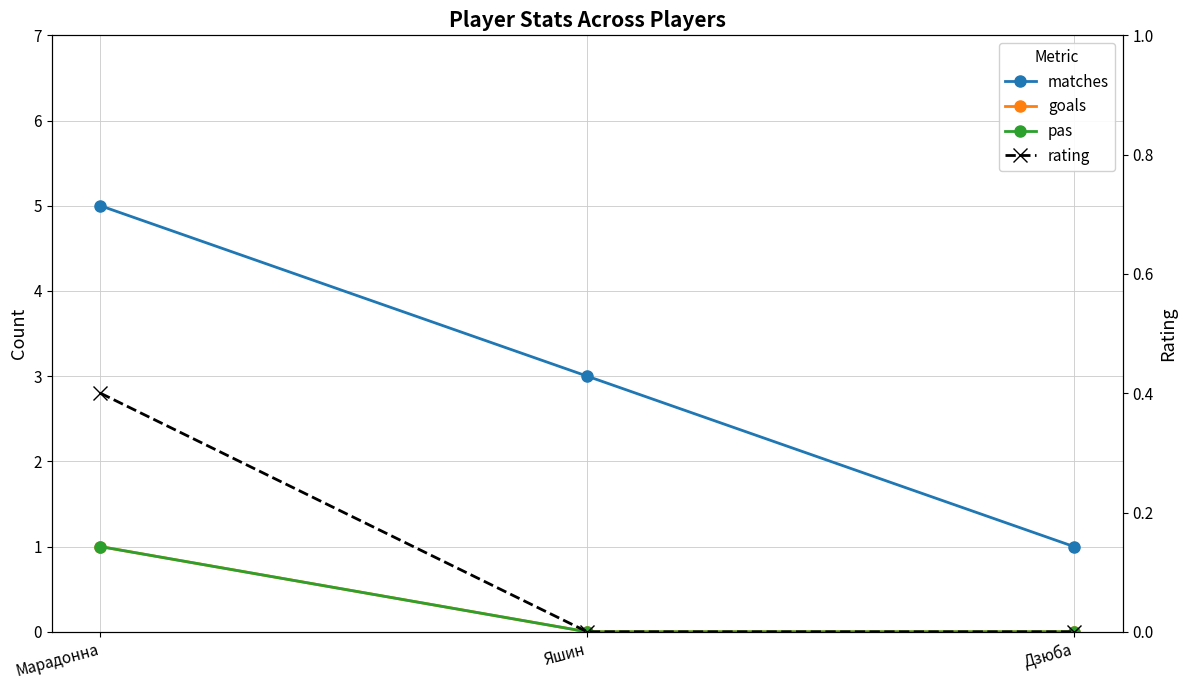

What are all the series names shown in the legend?

matches, goals, pas, rating